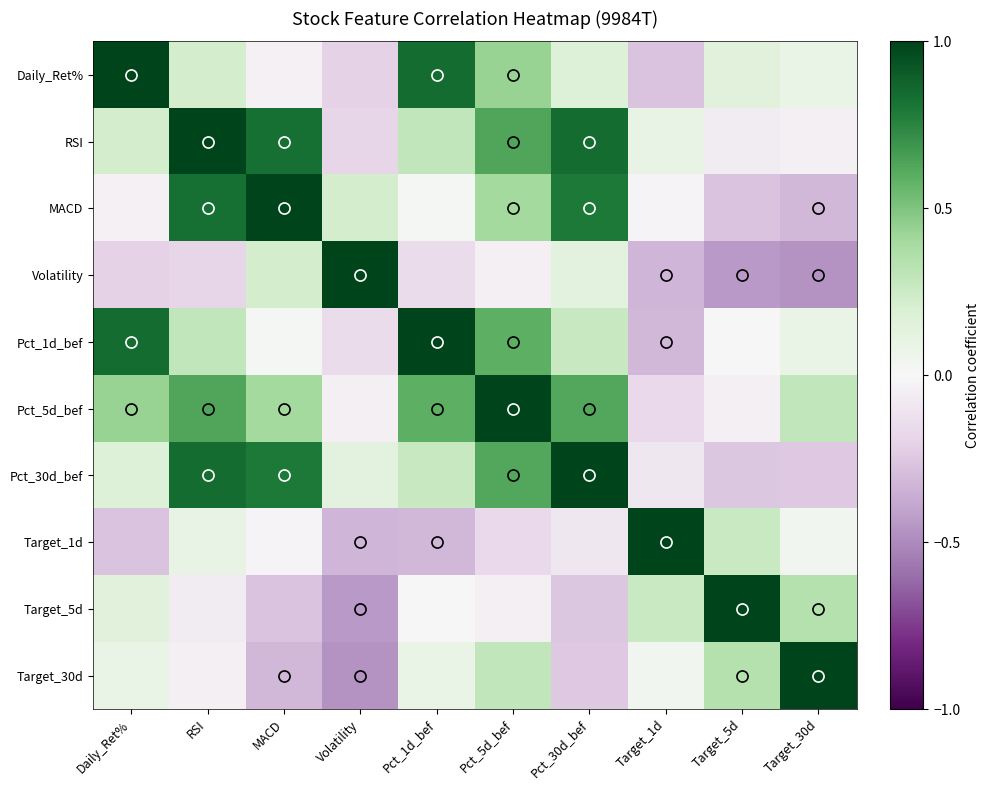

Reading left to right, extract all data points from this chart.

Daily_Ret%: Daily_Ret%=1.0	RSI=0.2	MACD=-0.0	Volatility=-0.2	Pct_1d_bef=0.8	Pct_5d_bef=0.4	Pct_30d_bef=0.2	Target_1d=-0.3	Target_5d=0.1	Target_30d=0.1
RSI: Daily_Ret%=0.2	RSI=1.0	MACD=0.8	Volatility=-0.2	Pct_1d_bef=0.3	Pct_5d_bef=0.6	Pct_30d_bef=0.8	Target_1d=0.1	Target_5d=-0.1	Target_30d=-0.0
MACD: Daily_Ret%=-0.0	RSI=0.8	MACD=1.0	Volatility=0.2	Pct_1d_bef=0.0	Pct_5d_bef=0.4	Pct_30d_bef=0.8	Target_1d=-0.0	Target_5d=-0.3	Target_30d=-0.3
Volatility: Daily_Ret%=-0.2	RSI=-0.2	MACD=0.2	Volatility=1.0	Pct_1d_bef=-0.1	Pct_5d_bef=-0.0	Pct_30d_bef=0.1	Target_1d=-0.3	Target_5d=-0.4	Target_30d=-0.5
Pct_1d_bef: Daily_Ret%=0.8	RSI=0.3	MACD=0.0	Volatility=-0.1	Pct_1d_bef=1.0	Pct_5d_bef=0.6	Pct_30d_bef=0.3	Target_1d=-0.3	Target_5d=-0.0	Target_30d=0.1
Pct_5d_bef: Daily_Ret%=0.4	RSI=0.6	MACD=0.4	Volatility=-0.0	Pct_1d_bef=0.6	Pct_5d_bef=1.0	Pct_30d_bef=0.6	Target_1d=-0.2	Target_5d=-0.0	Target_30d=0.3
Pct_30d_bef: Daily_Ret%=0.2	RSI=0.8	MACD=0.8	Volatility=0.1	Pct_1d_bef=0.3	Pct_5d_bef=0.6	Pct_30d_bef=1.0	Target_1d=-0.1	Target_5d=-0.3	Target_30d=-0.2
Target_1d: Daily_Ret%=-0.3	RSI=0.1	MACD=-0.0	Volatility=-0.3	Pct_1d_bef=-0.3	Pct_5d_bef=-0.2	Pct_30d_bef=-0.1	Target_1d=1.0	Target_5d=0.3	Target_30d=0.0
Target_5d: Daily_Ret%=0.1	RSI=-0.1	MACD=-0.3	Volatility=-0.4	Pct_1d_bef=-0.0	Pct_5d_bef=-0.0	Pct_30d_bef=-0.3	Target_1d=0.3	Target_5d=1.0	Target_30d=0.3
Target_30d: Daily_Ret%=0.1	RSI=-0.0	MACD=-0.3	Volatility=-0.5	Pct_1d_bef=0.1	Pct_5d_bef=0.3	Pct_30d_bef=-0.2	Target_1d=0.0	Target_5d=0.3	Target_30d=1.0